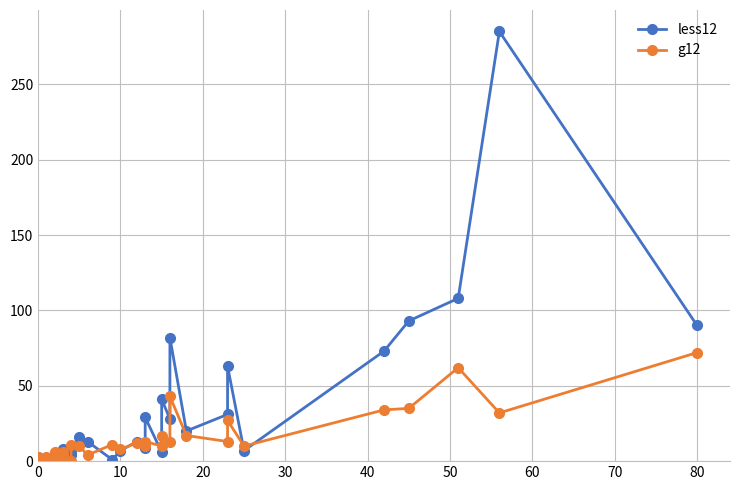

Reading right to left, what are all the values shown in this chart?

less12: 90	285	108	93	73	7	63	31	20	82	28	41	6	29	9	13	7	1	13	16	6	4	8	7	7	5	3	0	0	3	1	0
g12: 72	32	62	35	34	10	27	13	17	43	13	17	10	13	10	12	8	11	4	10	11	0	6	4	2	6	3	3	1	3	1	0